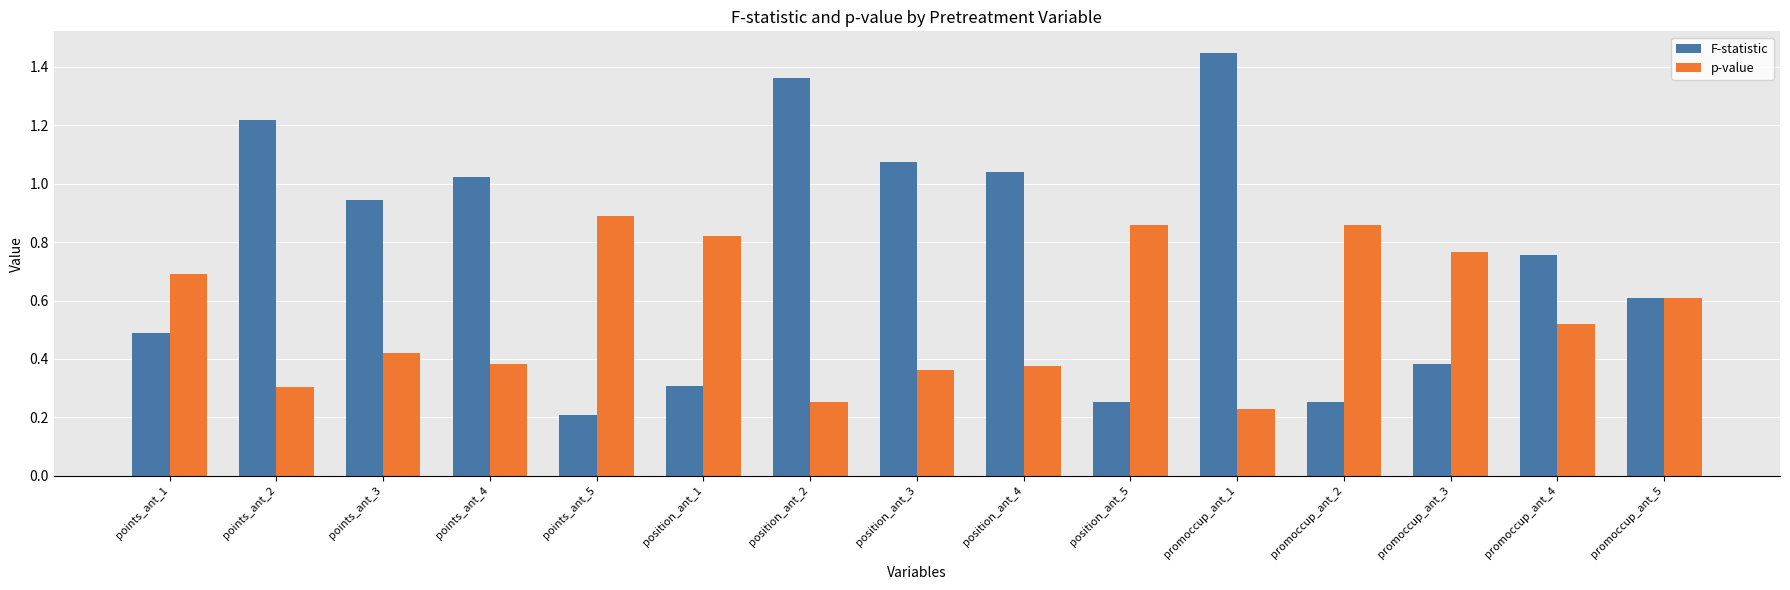

At which category does the chart reach its peak across all series?

promoccup_ant_1